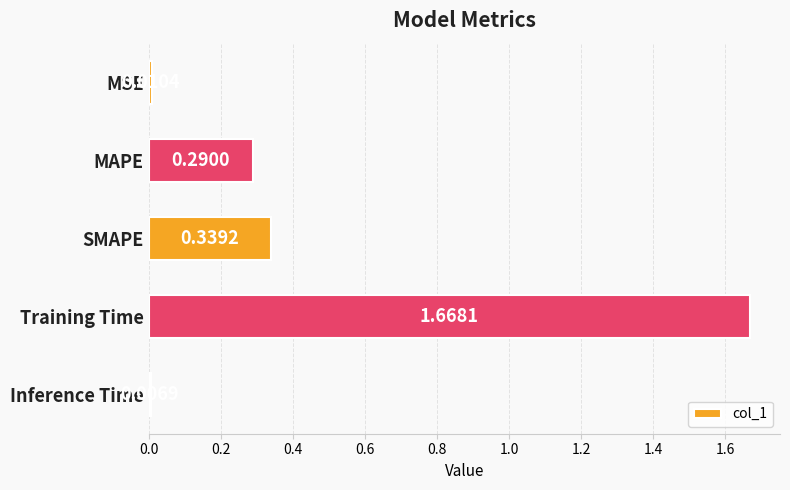

Rank the categories by value from highest to lowest.

Training Time, SMAPE, MAPE, MSE, Inference Time